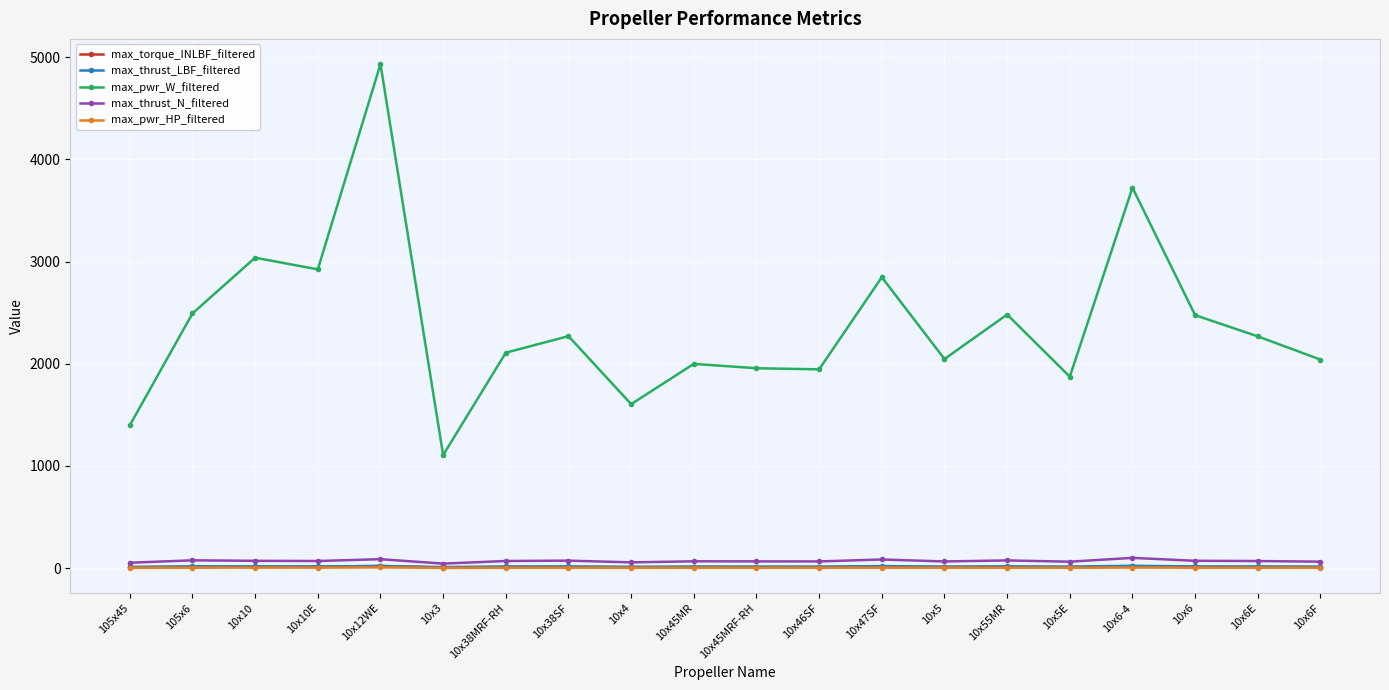

Is this an area chart (filled region under the line)?

No